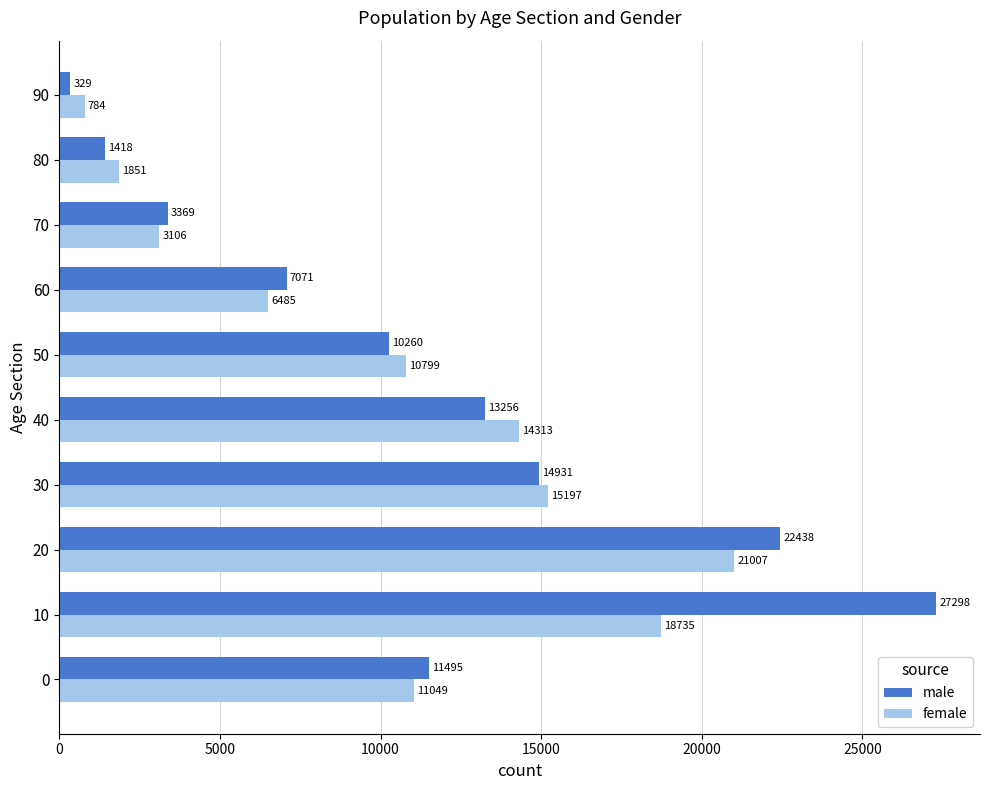

How many values in the female series are below 11049?

5